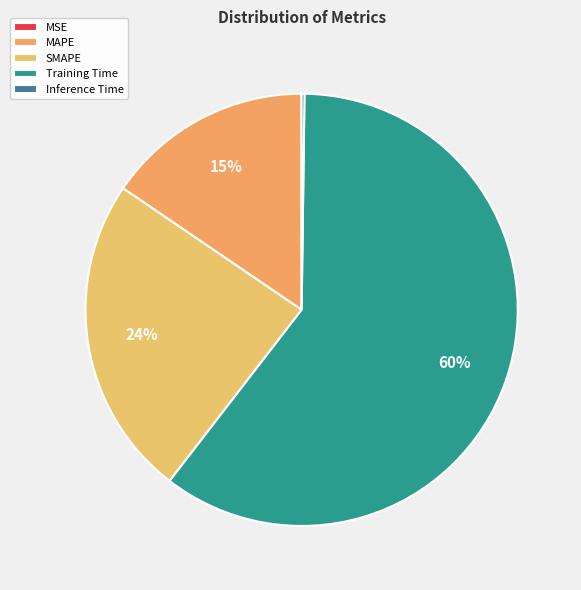

Which category has the smallest portion of the pie?

MSE